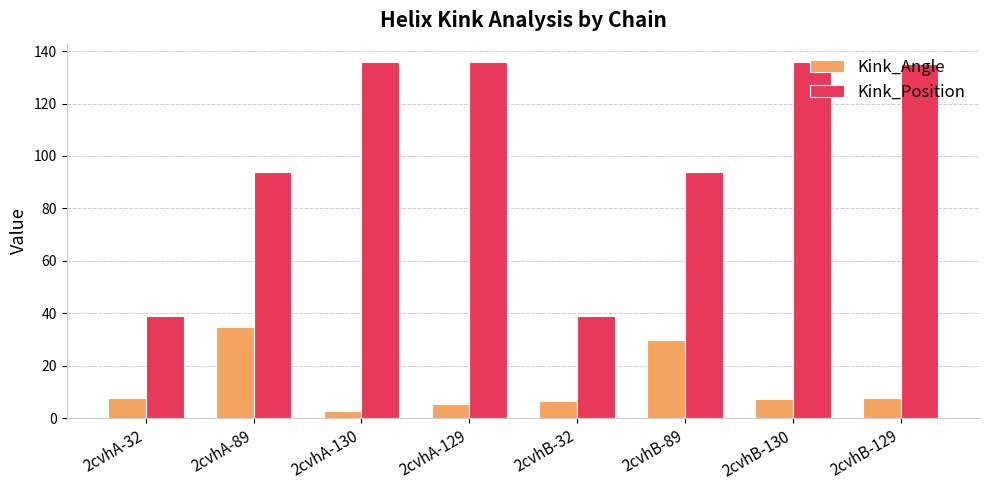

Which series changed the most between 2cvhA-32 and 2cvhB-89?

Kink_Position